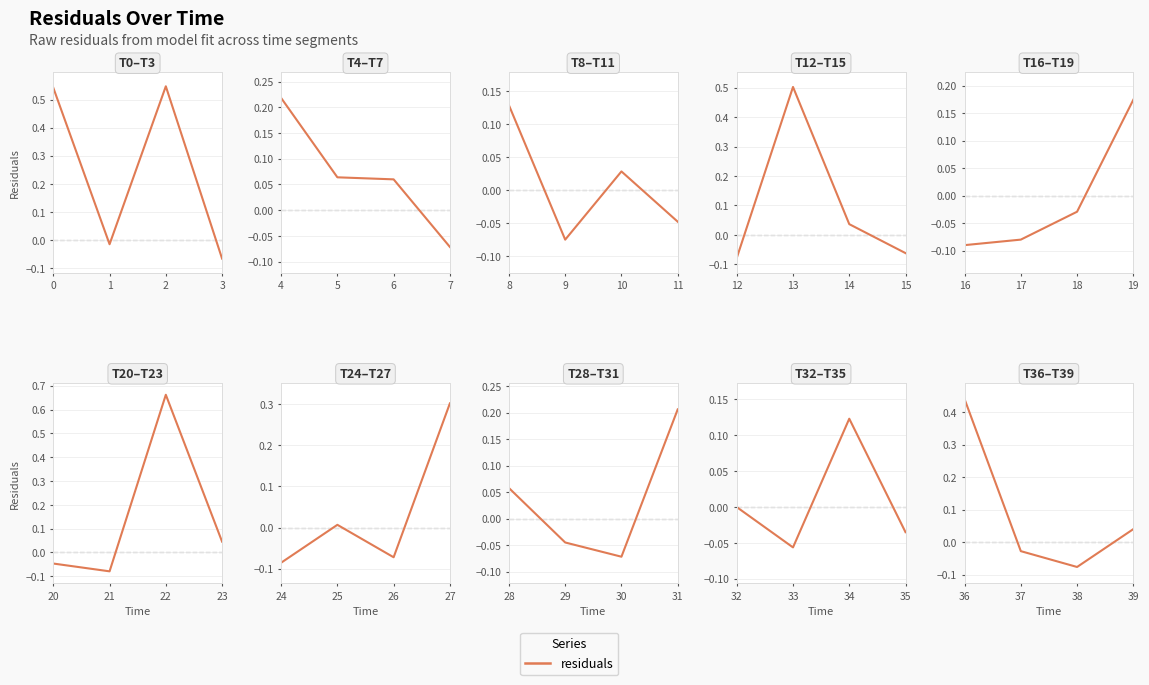

Is this an area chart (filled region under the line)?

No